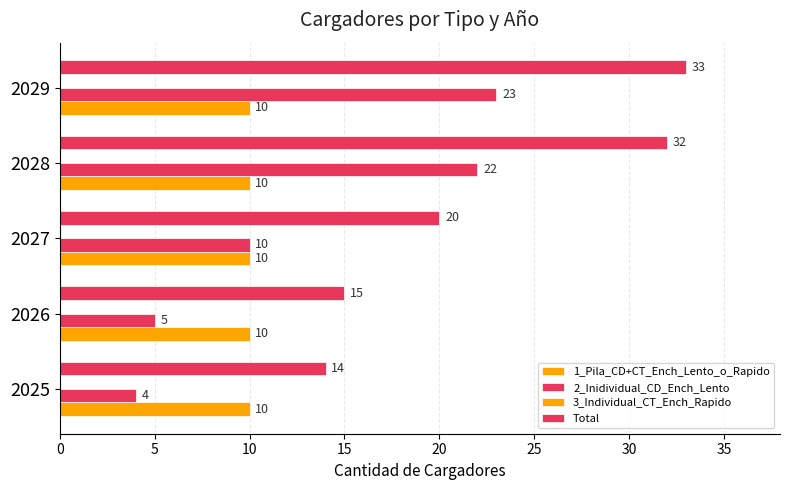

Which series has the largest range (max minus min)?

2_Inidividual_CD_Ench_Lento